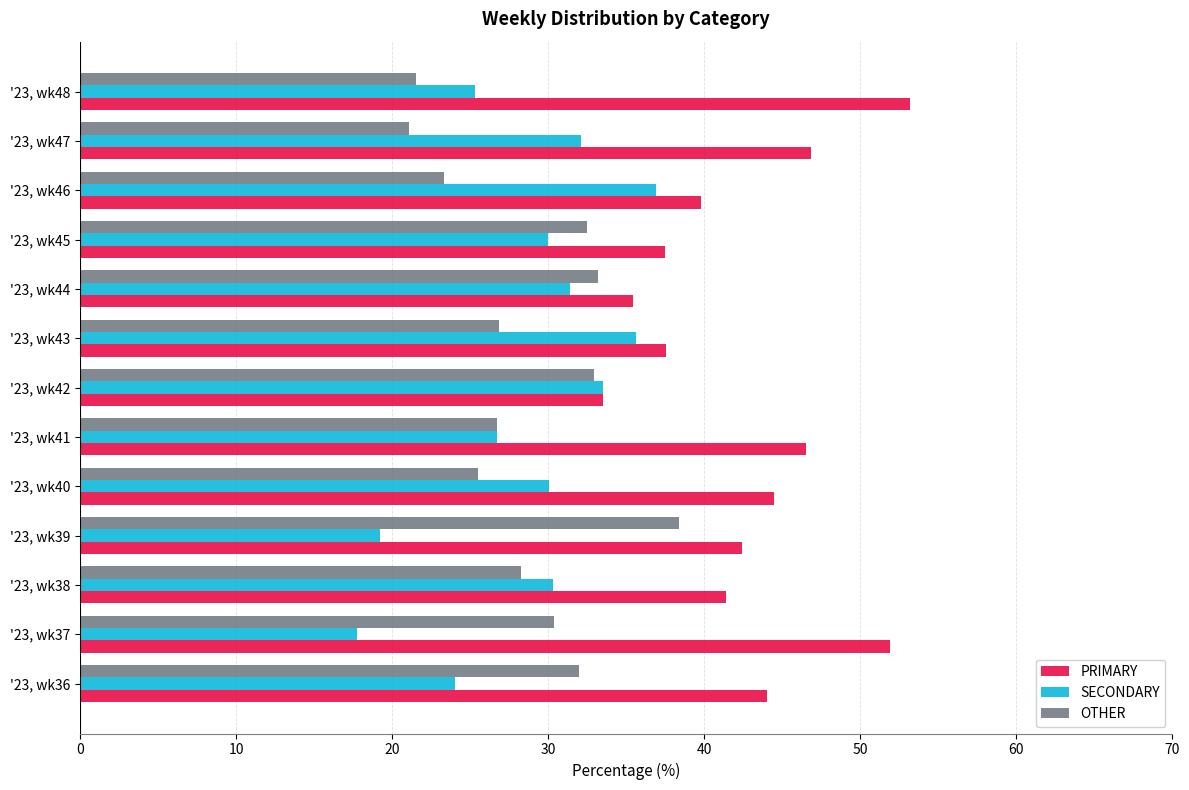

What is the difference between the second highest and minimum values in the OTHER series?

12.1